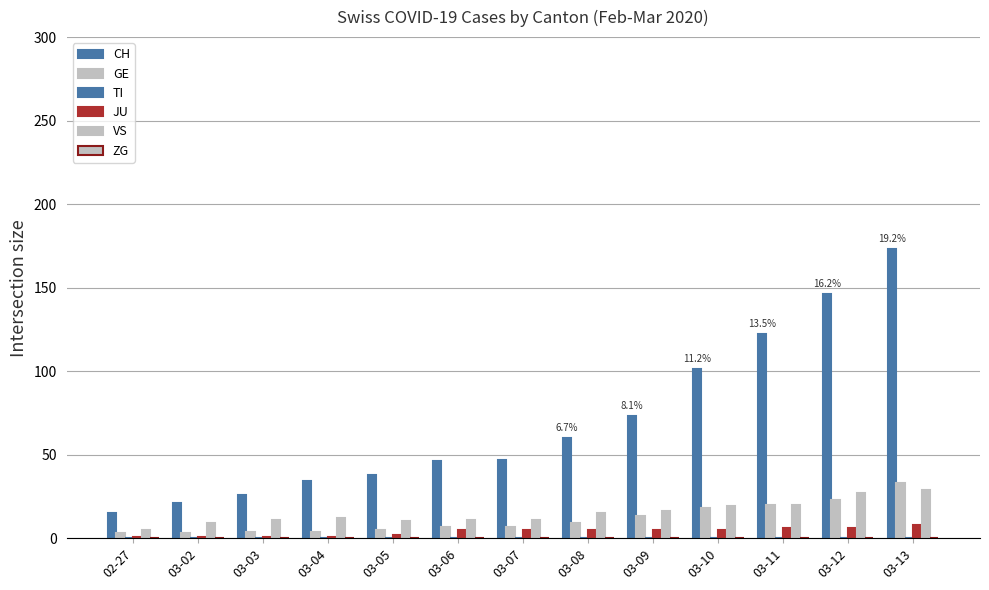

What is the difference between the maximum and minimum values in the VS series?

24